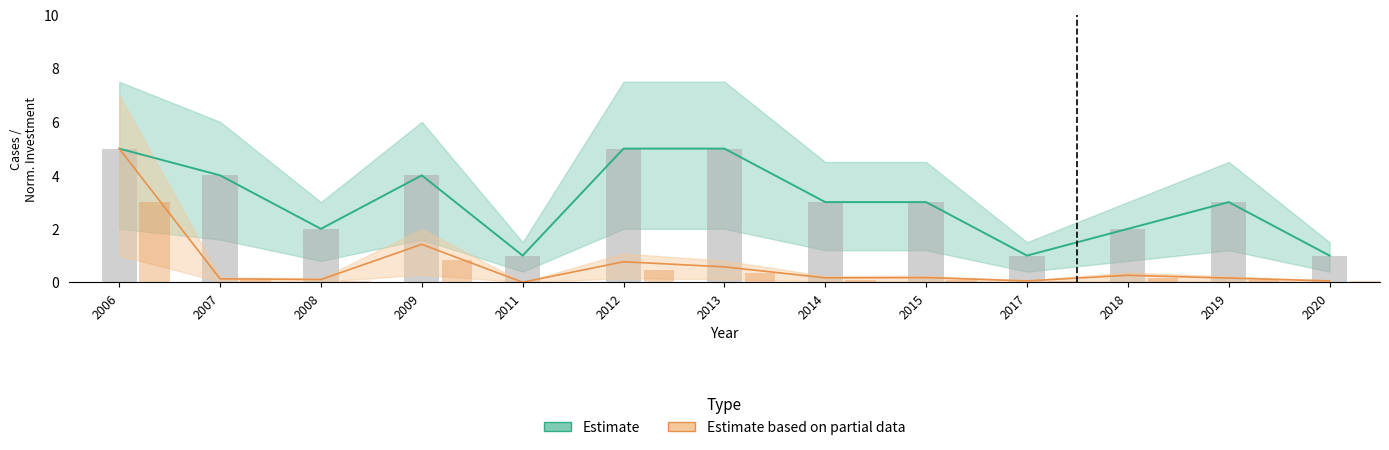

At which category is the sum across all series the highest?

2006